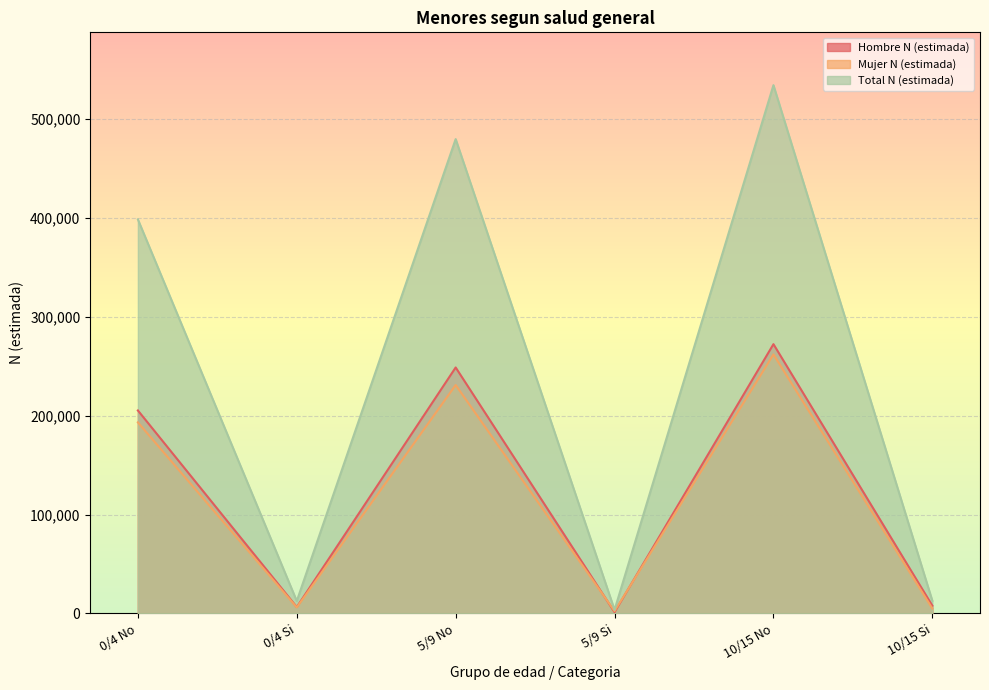

Reading left to right, what are all the values shown in this chart?

Hombre N (estimada): 205321	6429	248806	1246	272399	7824
Mujer N (estimada): 193288	6104	231056	2320	262031	4974
Total N (estimada): 398609	12533	479862	3566	534430	12798